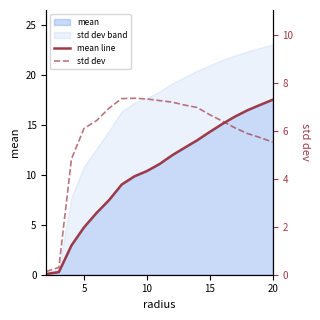

What is the highest value of the mean series?

17.5